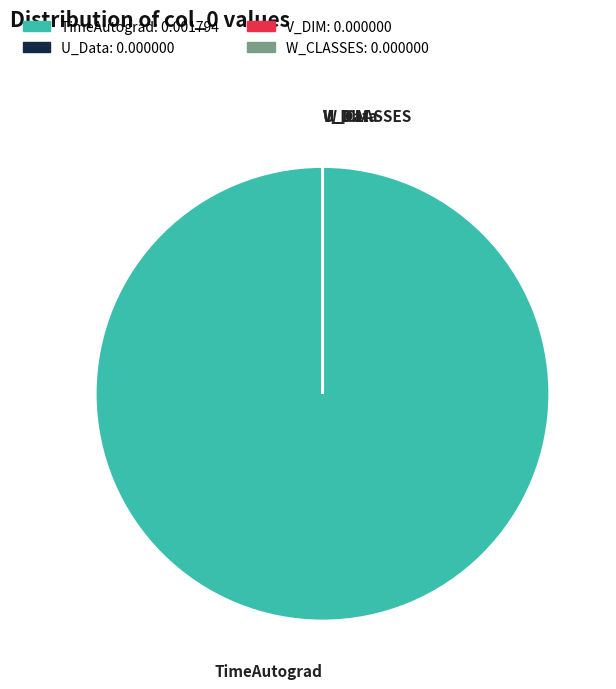

Is it true that TimeAutograd is 86% of the pie?

False